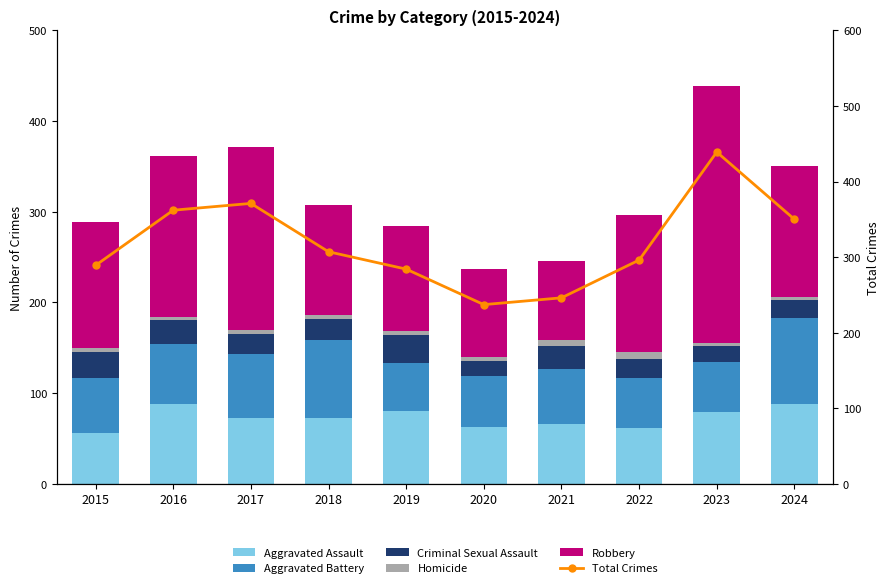

The value of Homicide at 2019 is 6. True or false?

False